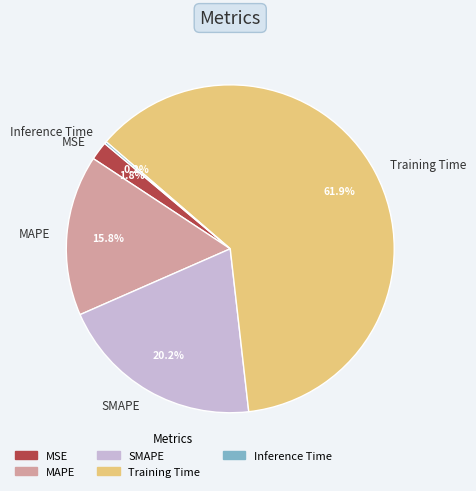

To the nearest percent, what percentage of the pie is MAPE?

16%